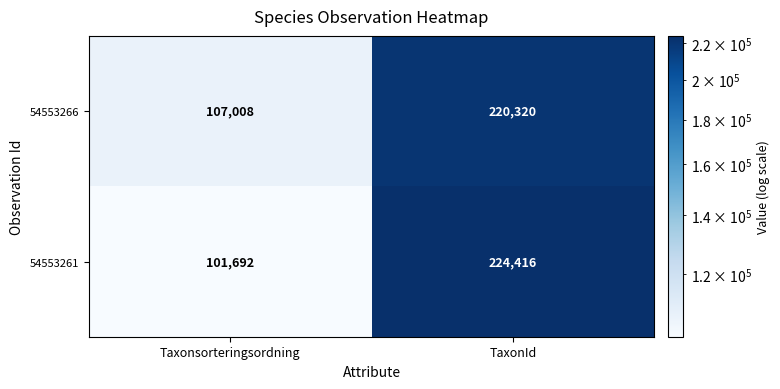

Is it true that 54553266 equals 143277 at Taxonsorteringsordning?

False